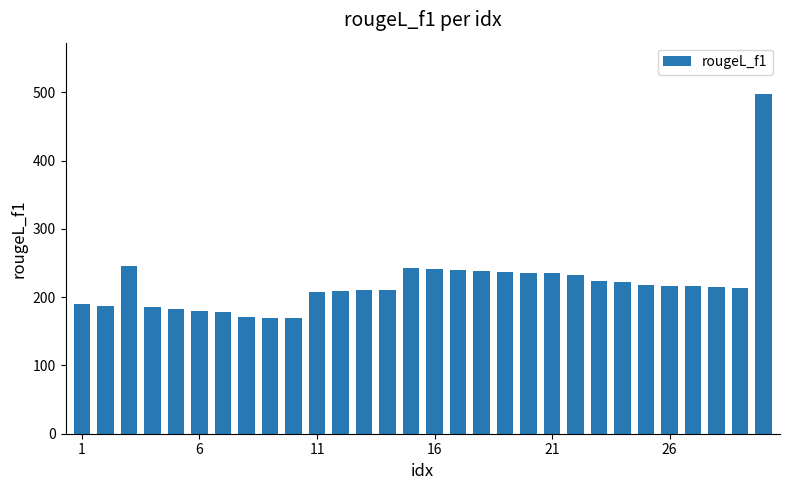

What is the difference between the second highest and minimum values?

76